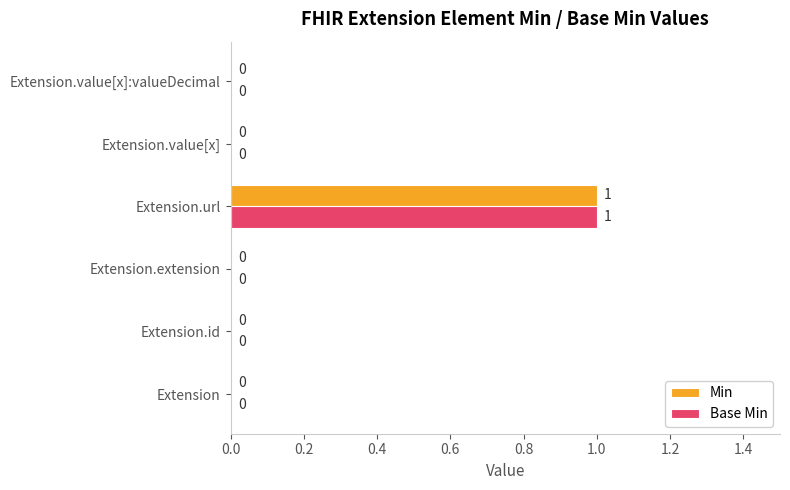

At which category is the sum across all series the highest?

Extension.url